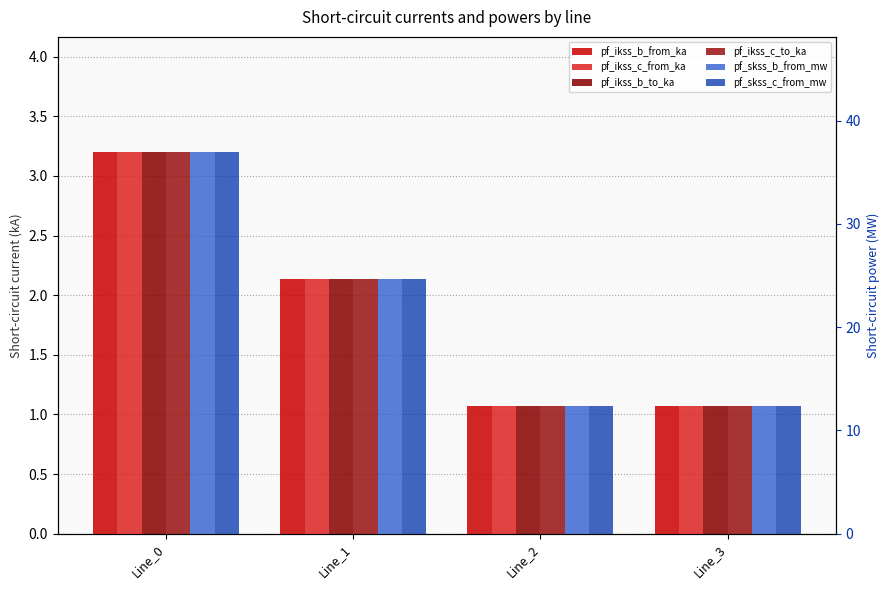

How many groups of bars are there?

4